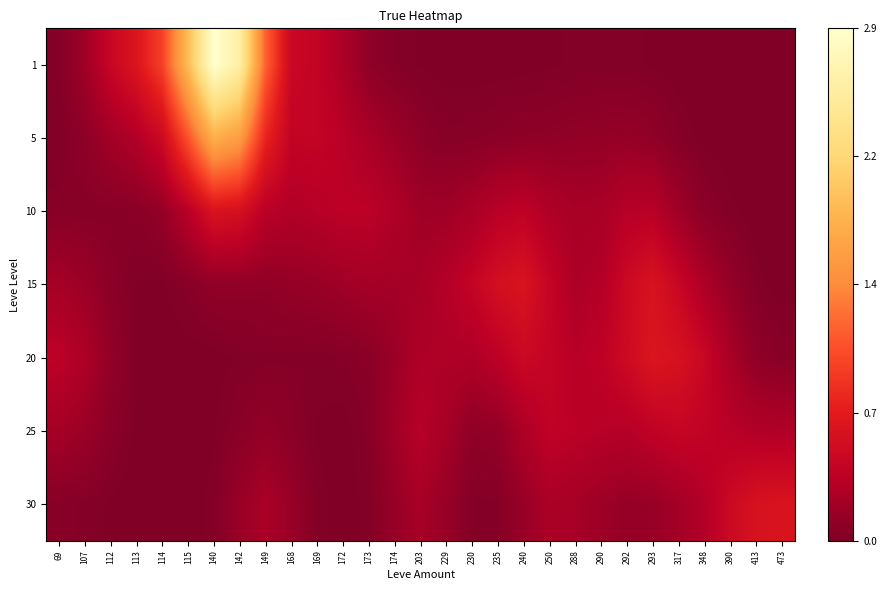

Which series has the largest total across all categories?

1